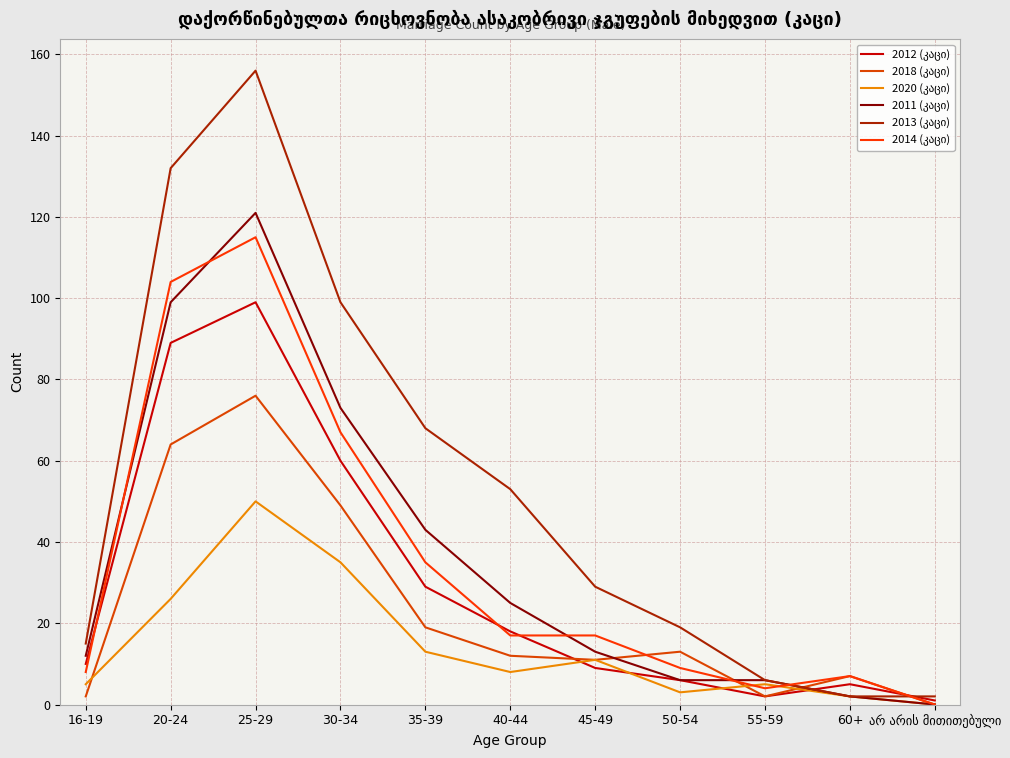

List the labels in order of 2013 (კაცი) value, largest first.

25-29, 20-24, 30-34, 35-39, 40-44, 45-49, 50-54, 16-19, 55-59, 60+, არ არის მითითებული